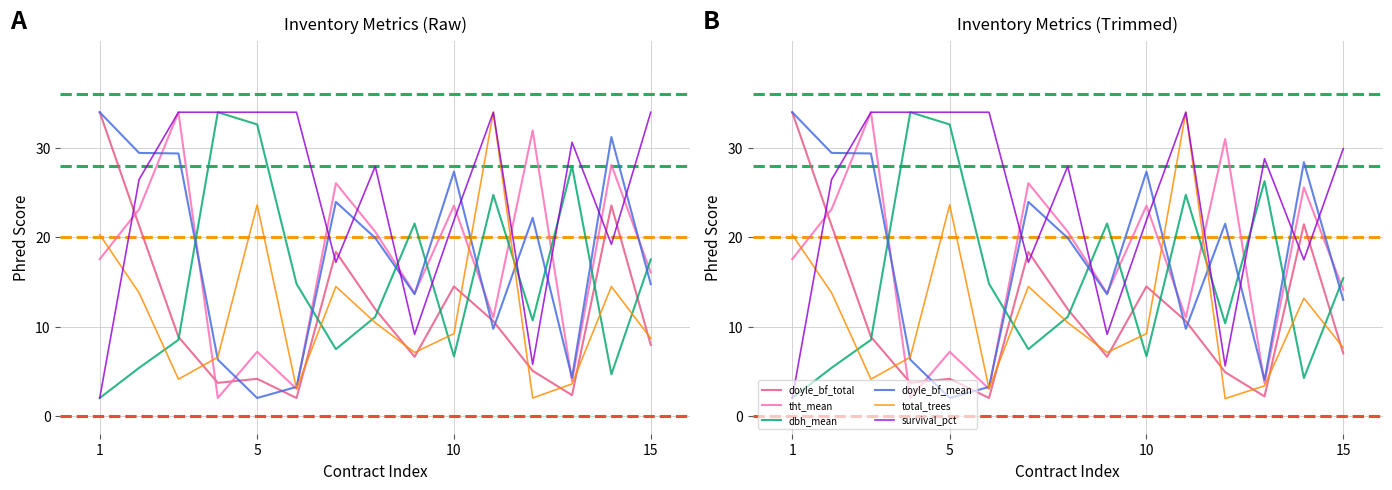

What is the difference between the second highest and second lowest values in the tht_mean series?

28.0